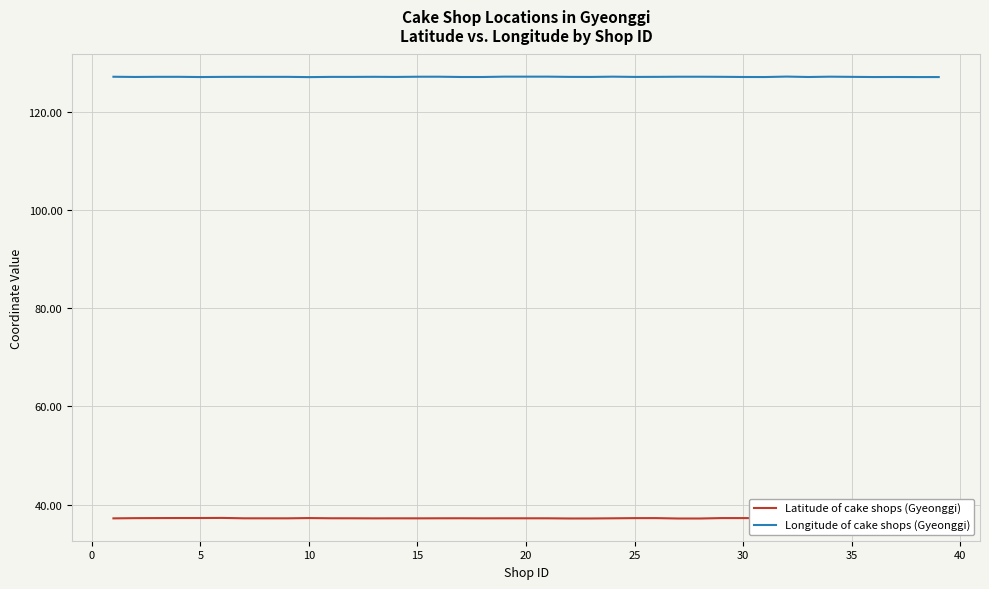

What is the smallest value displayed?

37.1